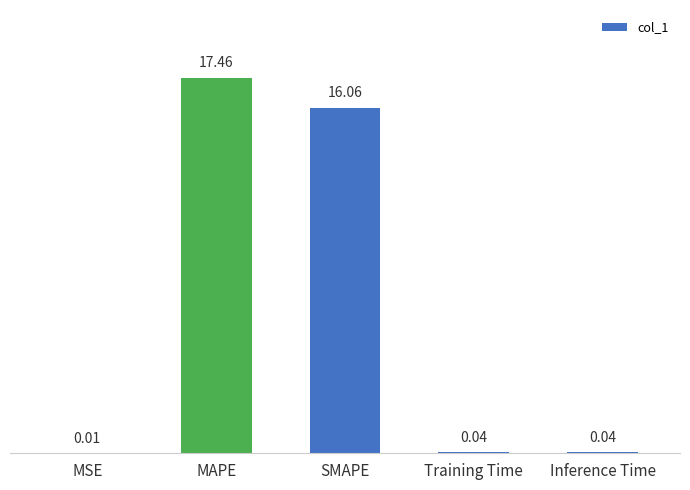

Between SMAPE and Training Time, which is larger?

SMAPE